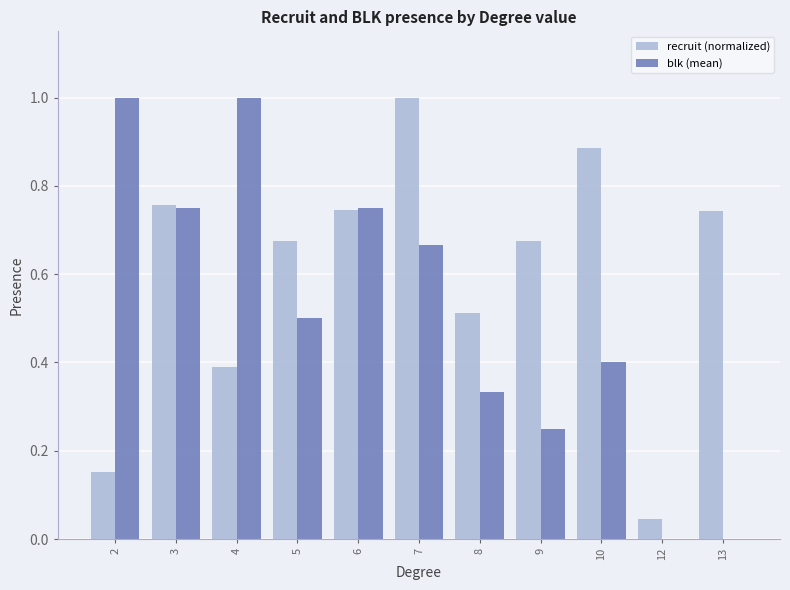

Is it true that blk (mean) equals 0.0 at 13?

True